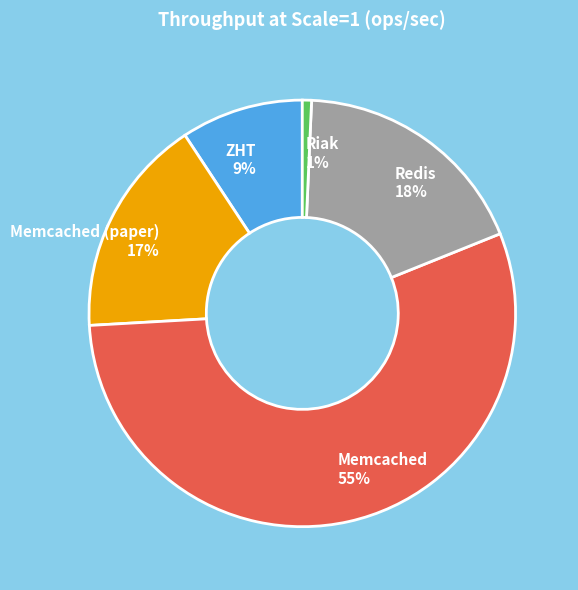

Is the sum of ZHT and Redis greater than half?

No